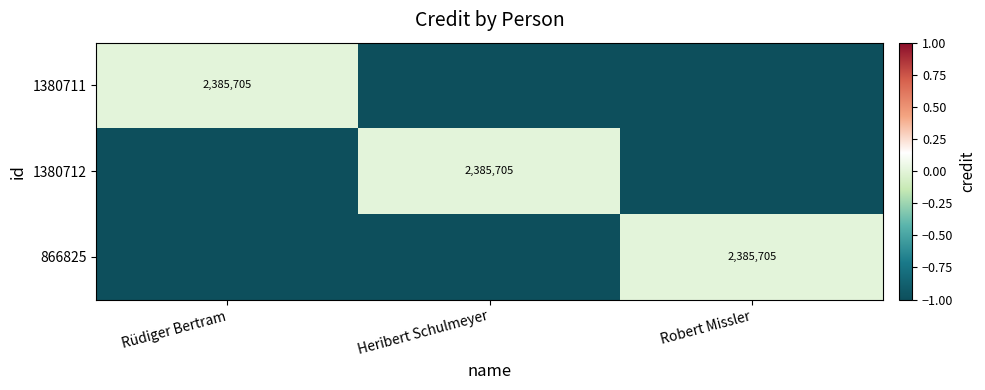

How many series are shown in this chart?

3